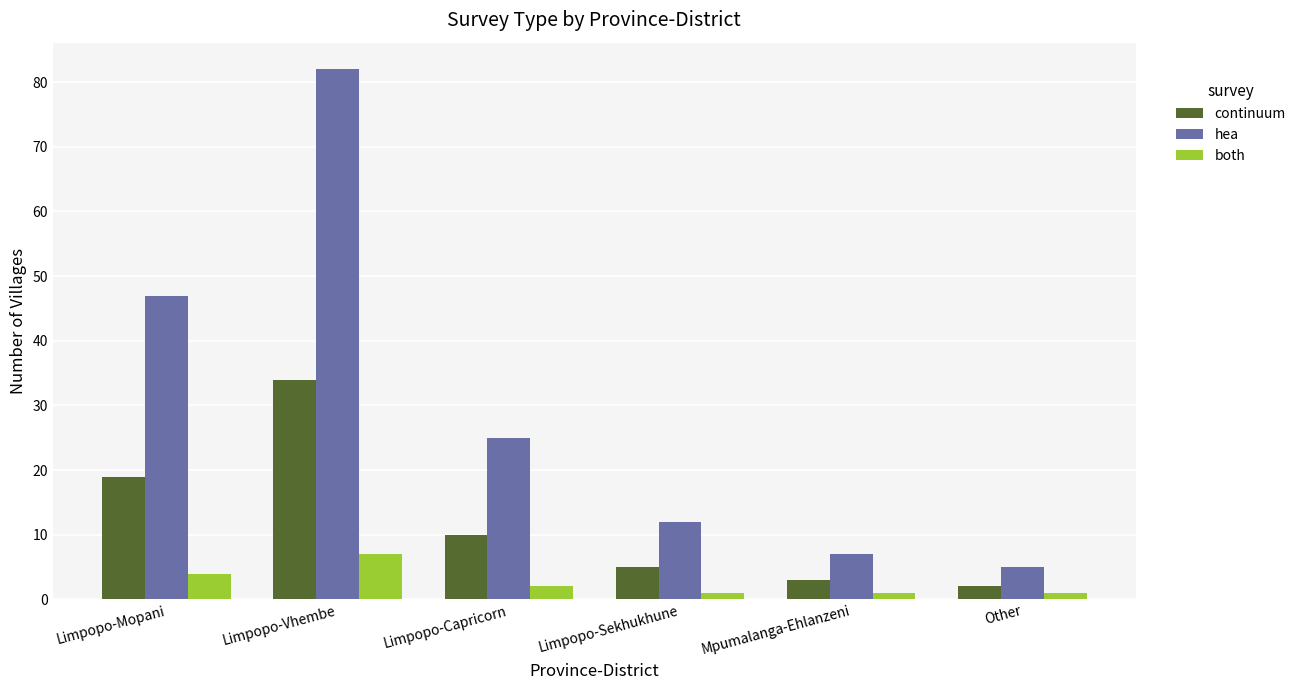

How many data points in hea are less than 25?

3